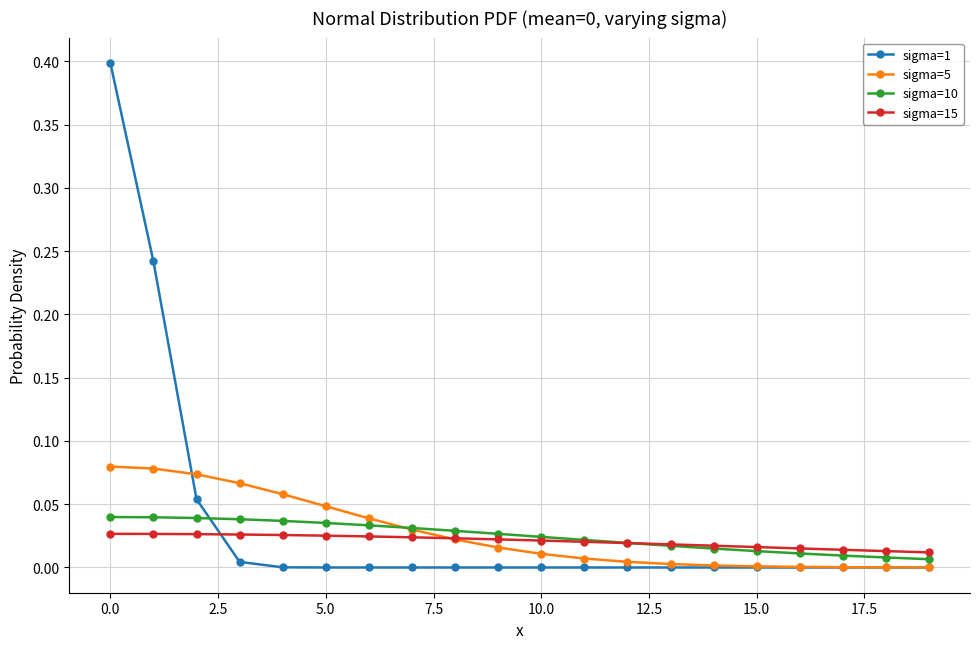

Does the chart display data point markers on the line(s)?

Yes